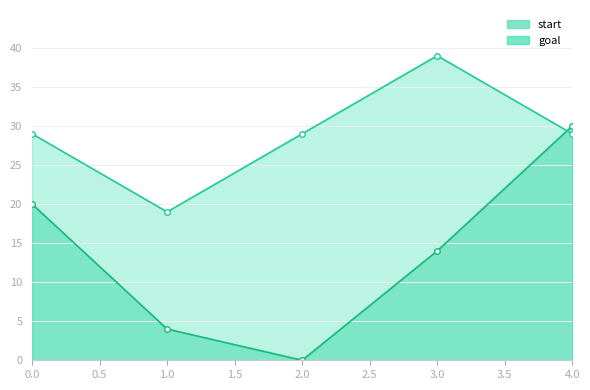

Count the number of data series in this chart.

2